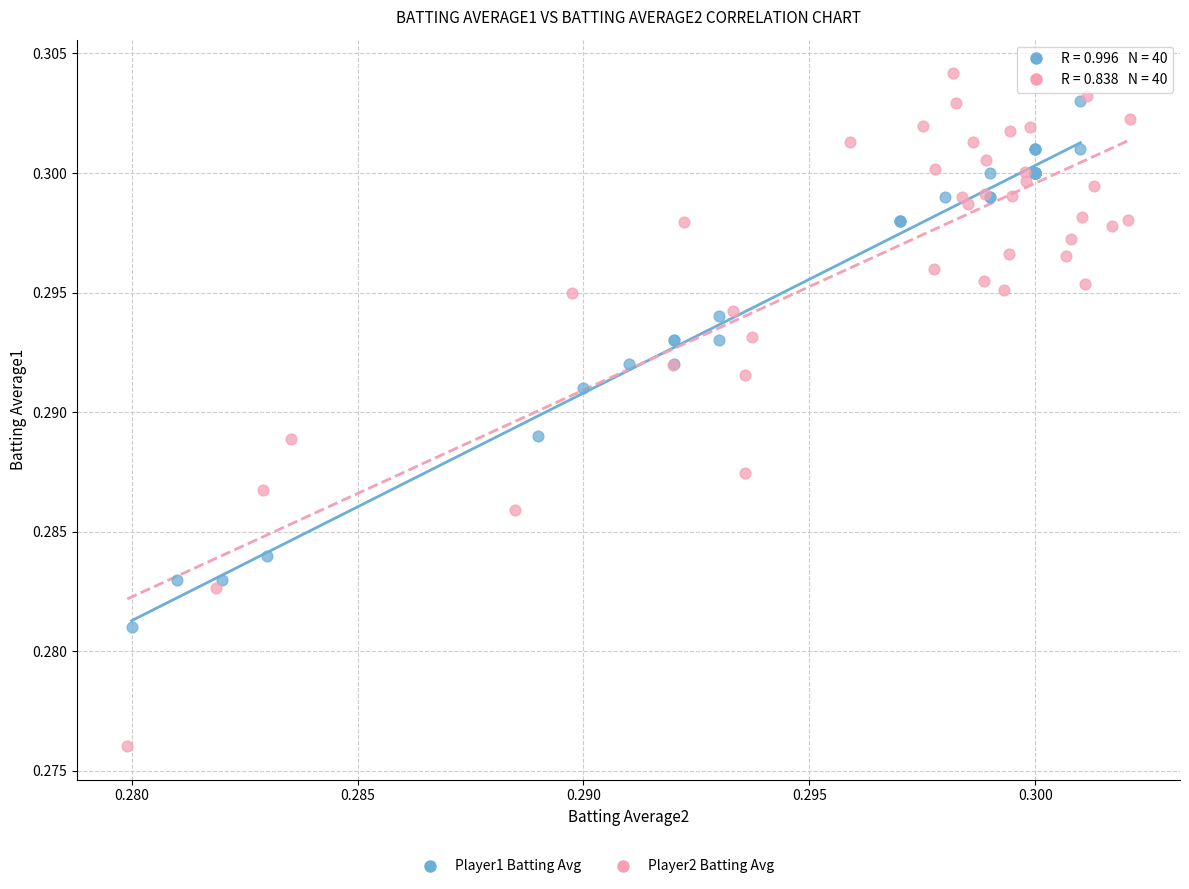

Which series reaches the minimum Y coordinate?

Player2 Batting Avg